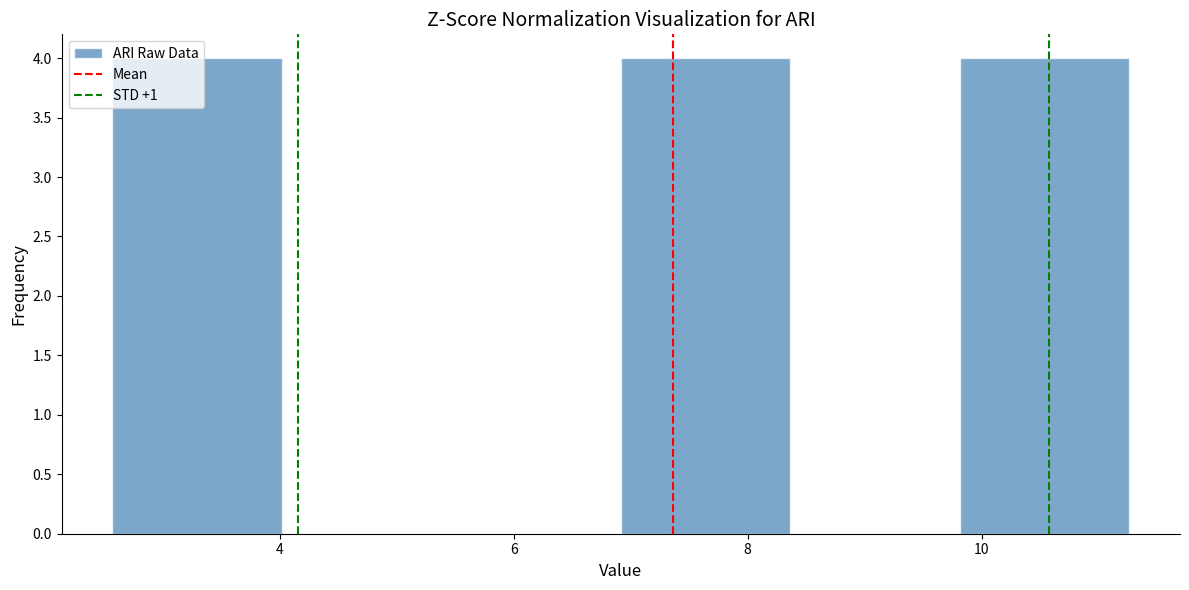

Reading left to right, list every bar in this chart as the range it spans on the x-axis followed by its height. Neither the bar edges nor the heights are printed on the chart, so give them approximately, as read against the axes.

2.6 to 4.0: 4
4.0 to 5.4: 0
5.4 to 7.0: 0
7.0 to 8.4: 4
8.4 to 9.8: 0
9.8 to 11.2: 4